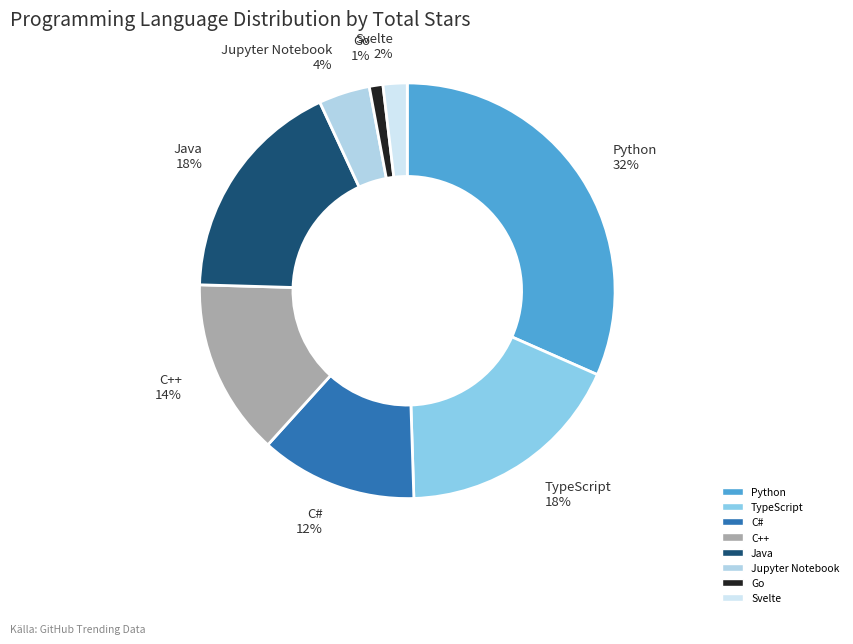

How many segments does this pie chart have?

8